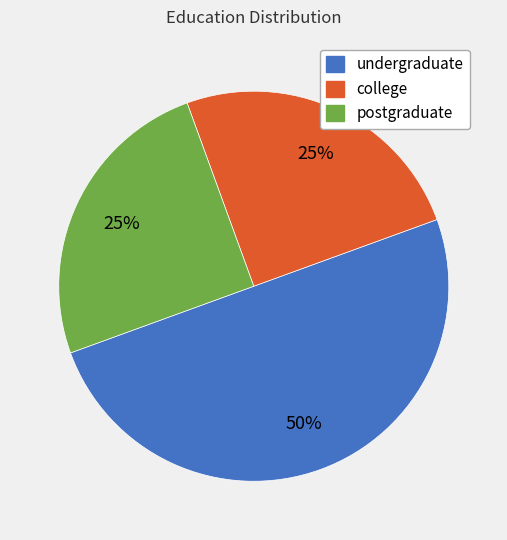

Which category has the biggest portion of the pie?

undergraduate